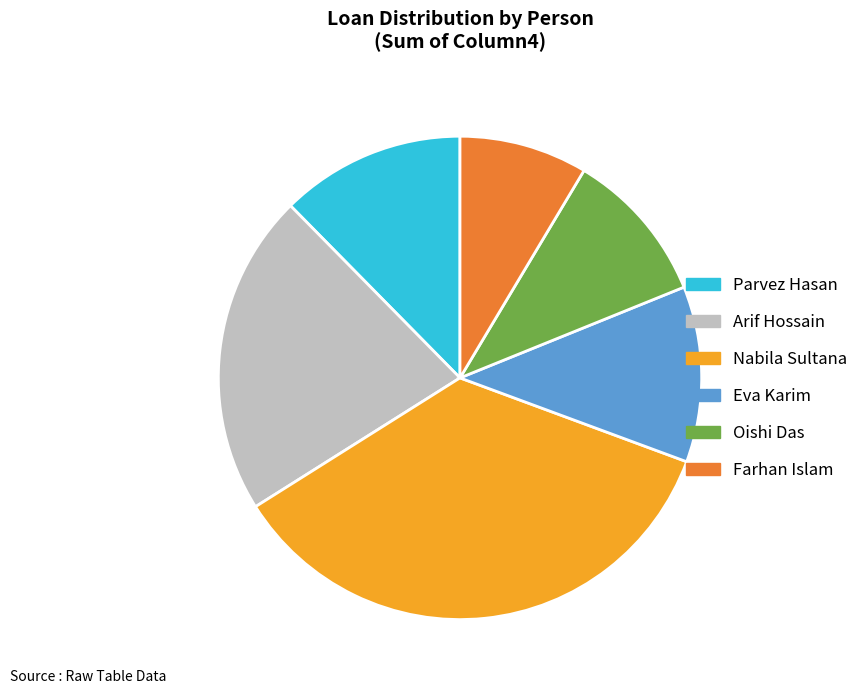

What is the ratio of the value at Nabila Sultana to the value at Oishi Das?

3.4